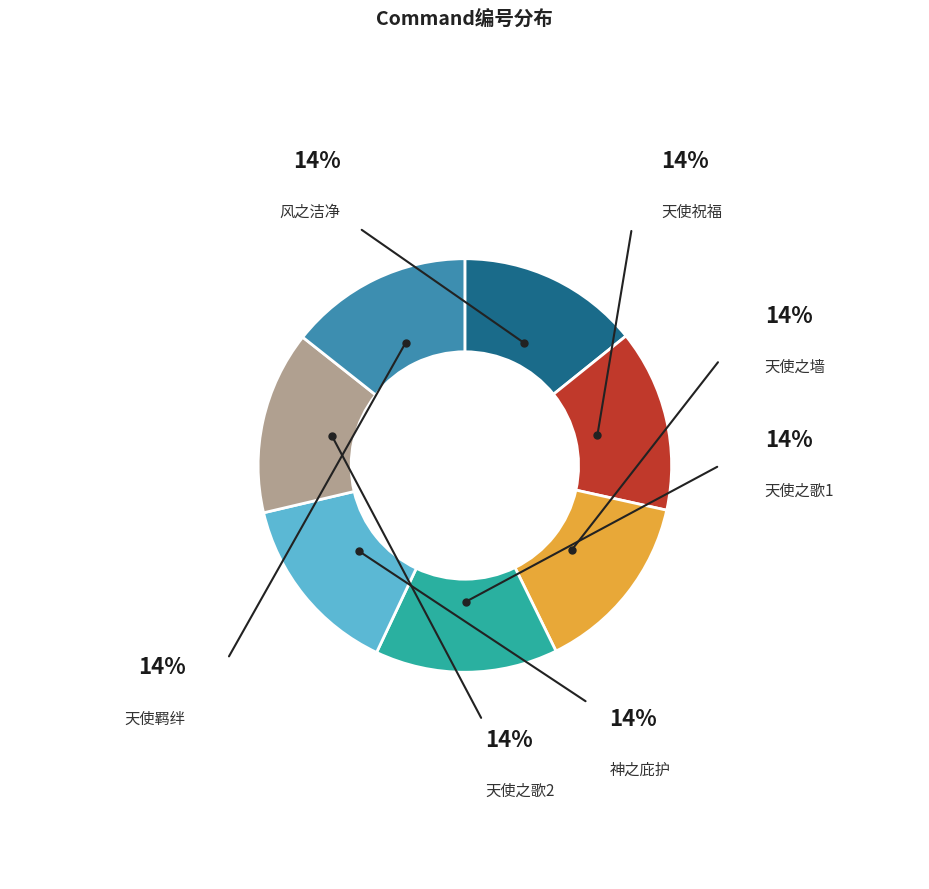

To the nearest percent, what is the combined percentage of 天使之歌1 and 天使之墙?

29%